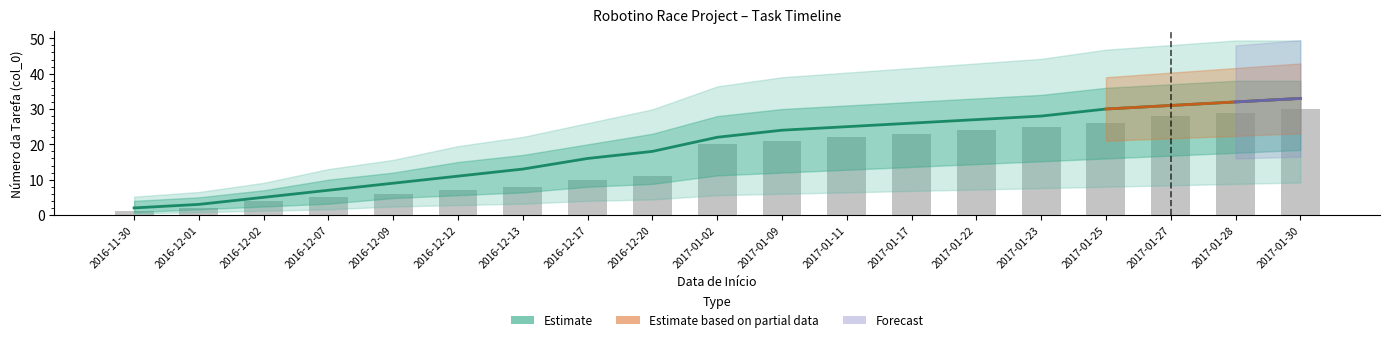

Which category has the lowest value in the Estimate series?

2016-11-30